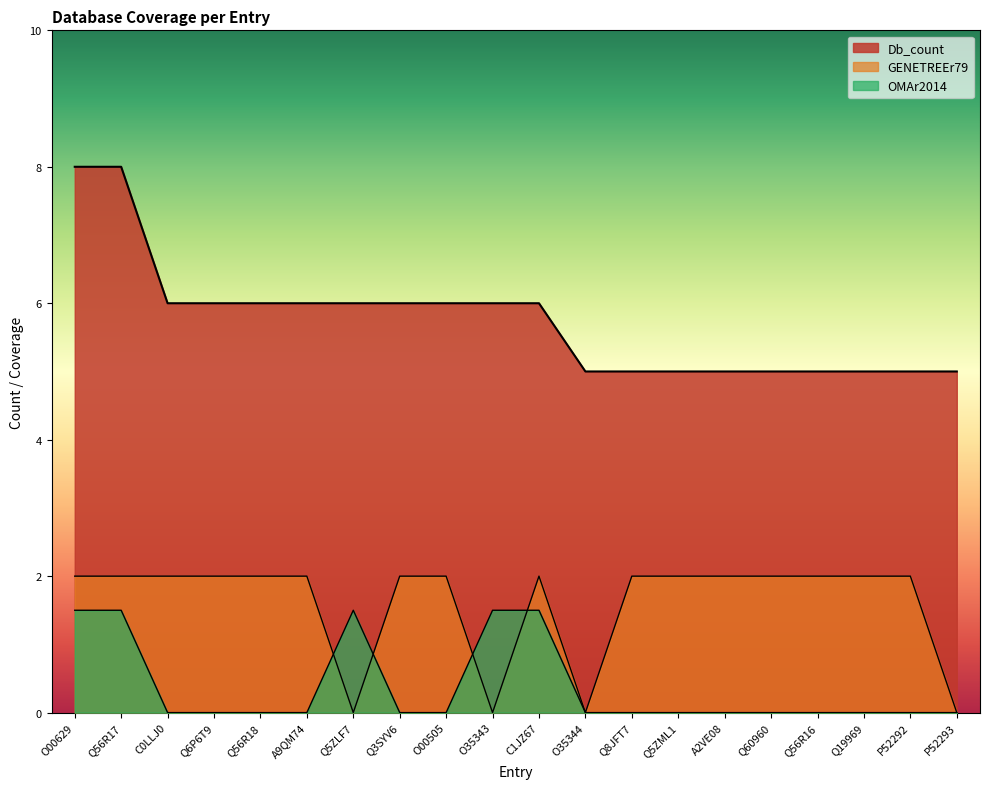

How many lines are shown in the chart?

3